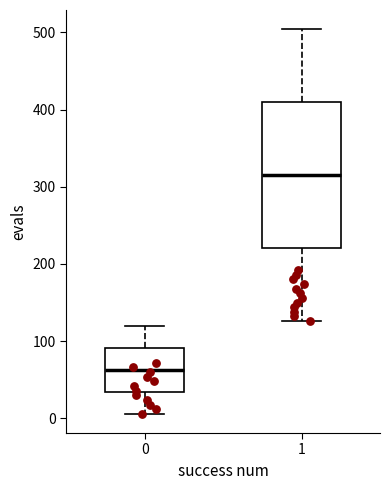

Reading left to right, read every box against the y-axis: the position of its median line, the range the box covers, and the ends of its whiskers. The values are not printed on the chart, so give them approximately, as read against the axis.

0: median 60, box 30 to 90, whiskers 10 to 120
1: median 320, box 220 to 410, whiskers 130 to 500